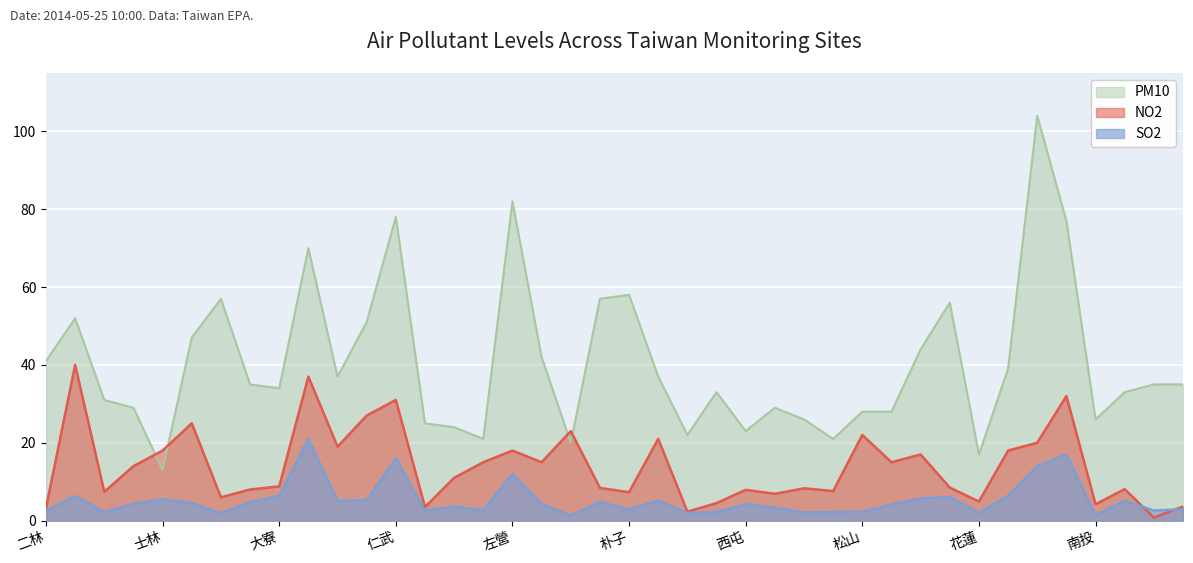

True or false: PM10 has a value of 39.0 at 金門.

True